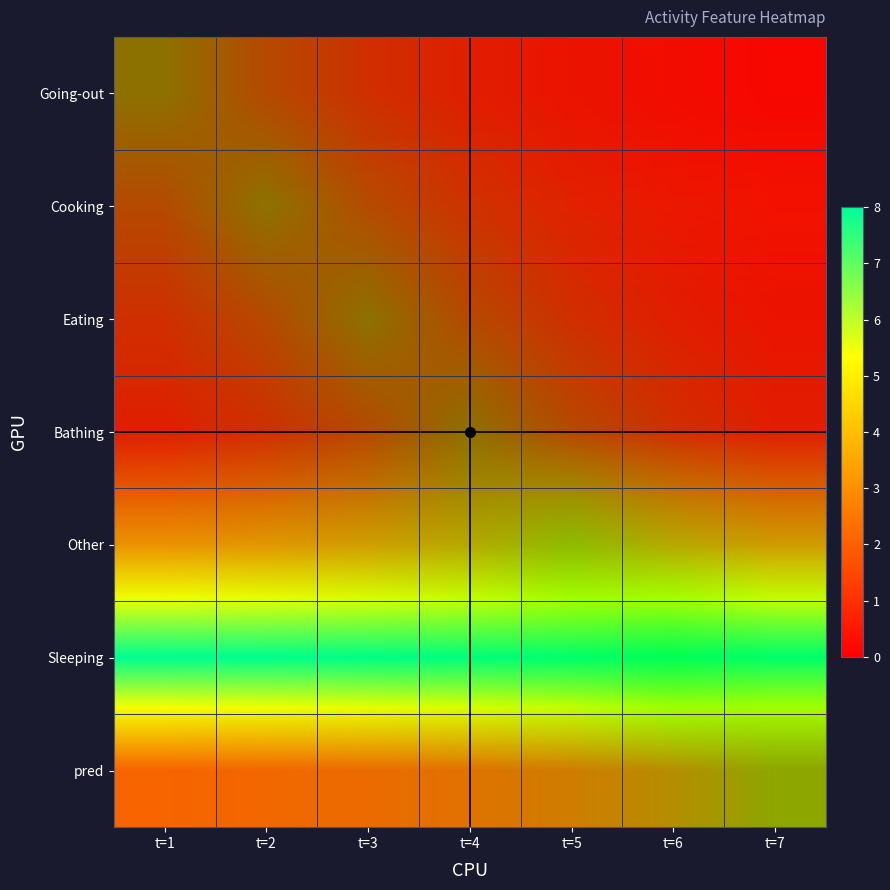

Which series has the largest range (max minus min)?

Other